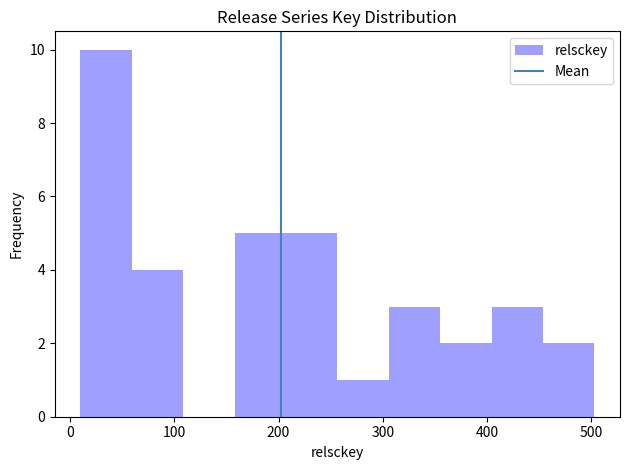

Over which range of the x-axis is the bar tallest?

10 to 60